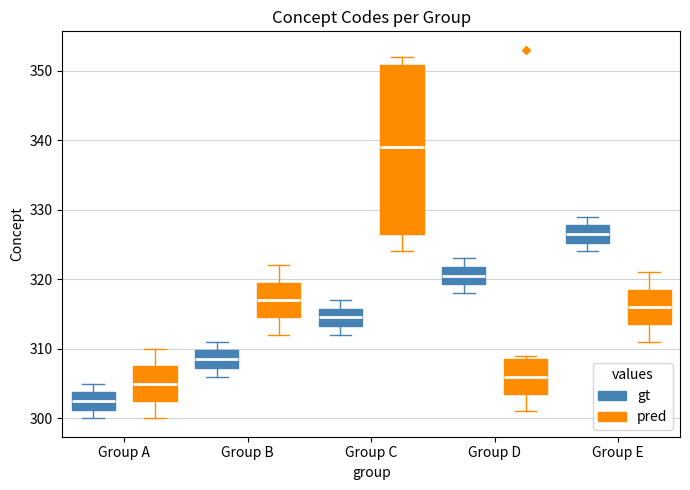

Reading left to right, read every box against the y-axis: the position of its median line, the range the box covers, and the ends of its whiskers. The values are not printed on the chart, so give them approximately, as read against the axis.

Group A (gt): median 303, box 301 to 304, whiskers 300 to 305
Group A (pred): median 305, box 303 to 308, whiskers 300 to 310
Group B (gt): median 309, box 307 to 310, whiskers 306 to 311
Group B (pred): median 317, box 315 to 320, whiskers 312 to 322
Group C (gt): median 315, box 313 to 316, whiskers 312 to 317
Group C (pred): median 339, box 327 to 351, whiskers 324 to 352
Group D (gt): median 321, box 319 to 322, whiskers 318 to 323
Group D (pred): median 306, box 304 to 309, whiskers 301 to 309 (just above the box's upper edge)
Group E (gt): median 327, box 325 to 328, whiskers 324 to 329
Group E (pred): median 316, box 314 to 319, whiskers 311 to 321